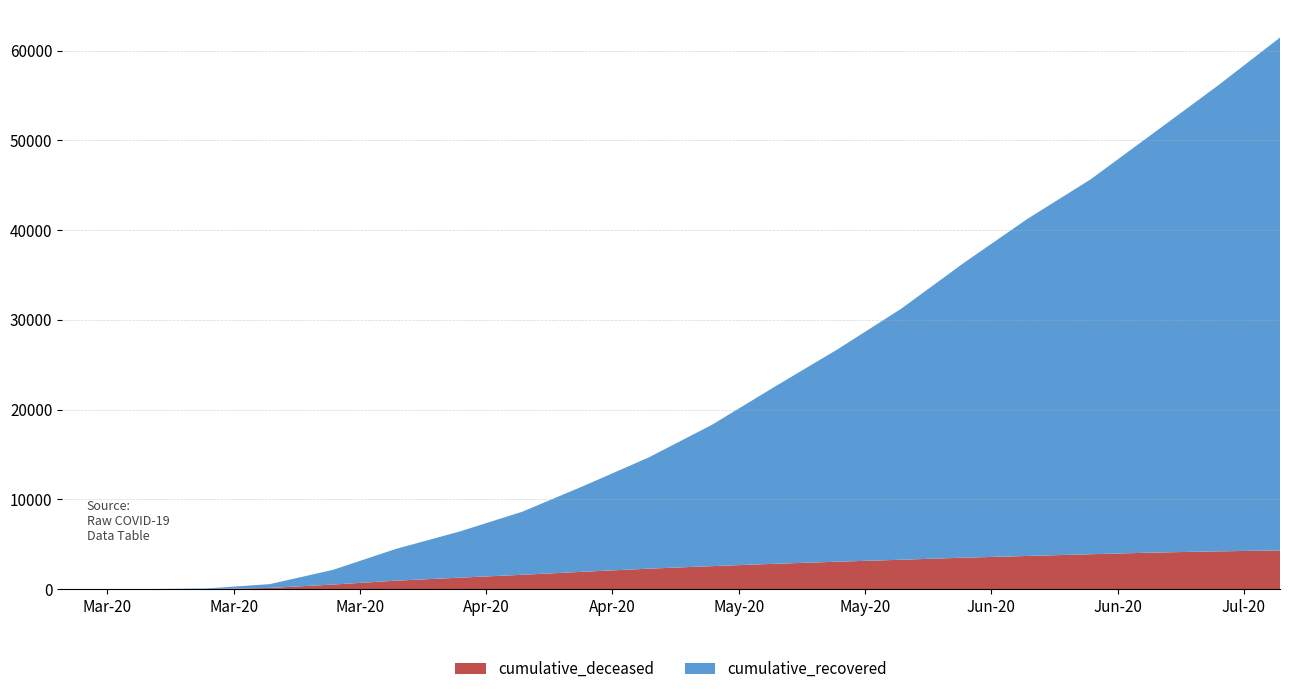

Reading left to right, list all the values displayed in this chart.

cumulative_recovered: 3	10	63	424	1634	3539	5129	7024	9637	12384	15729	19737	23689	27960	32877	37553	41758	46752	51804	57138
cumulative_deceased: 0	1	20	141	519	952	1282	1607	1956	2288	2571	2833	3067	3285	3514	3705	3899	4082	4218	4321